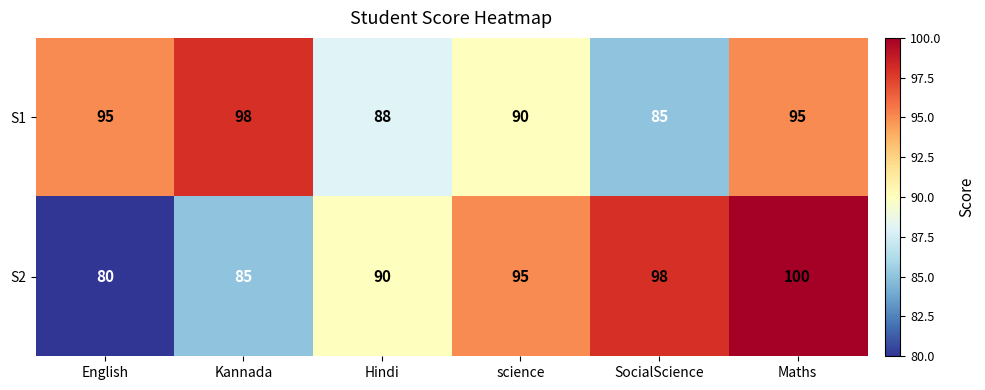

What is the sum of all S2 values?

548